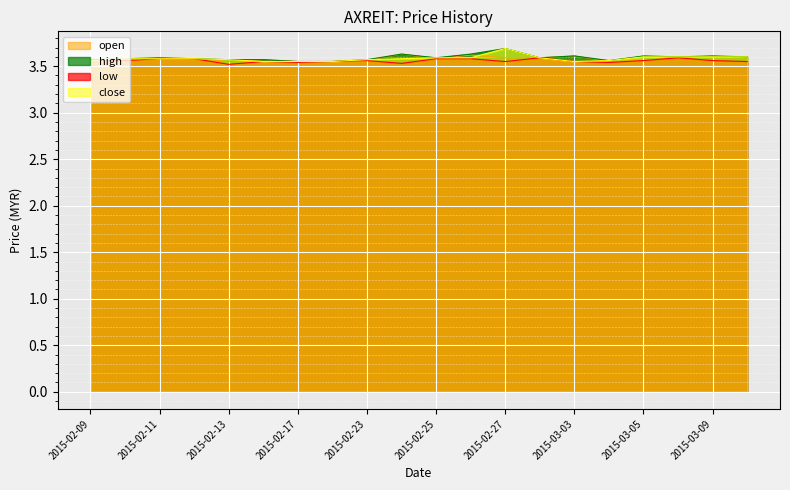

Reading left to right, extract all data points from this chart.

open: 3.6	3.6	3.6	3.6	3.5	3.6	3.5	3.5	3.6	3.6	3.6	3.6	3.6	3.6	3.6	3.5	3.6	3.6	3.6	3.6
high: 3.6	3.6	3.6	3.6	3.6	3.6	3.5	3.5	3.6	3.6	3.6	3.6	3.7	3.6	3.6	3.6	3.6	3.6	3.6	3.6
low: 3.6	3.6	3.6	3.6	3.5	3.5	3.5	3.5	3.6	3.5	3.6	3.6	3.5	3.6	3.5	3.5	3.6	3.6	3.6	3.5
close: 3.6	3.6	3.6	3.6	3.6	3.5	3.5	3.5	3.6	3.6	3.6	3.6	3.7	3.6	3.5	3.6	3.6	3.6	3.6	3.6